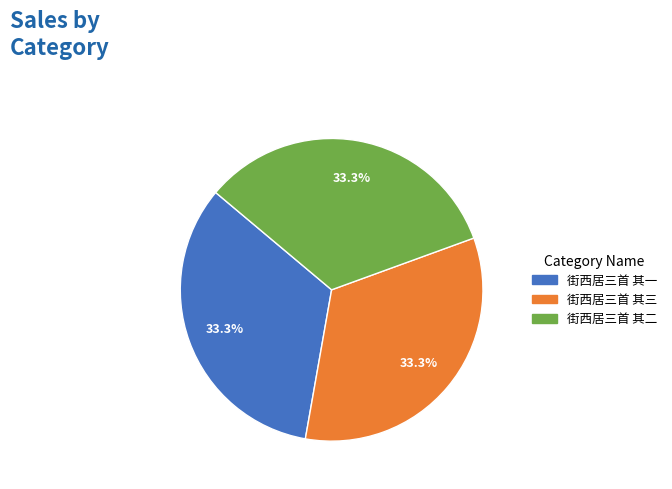

Do 街西居三首 其二 and 街西居三首 其一 together represent more than half of the pie?

Yes